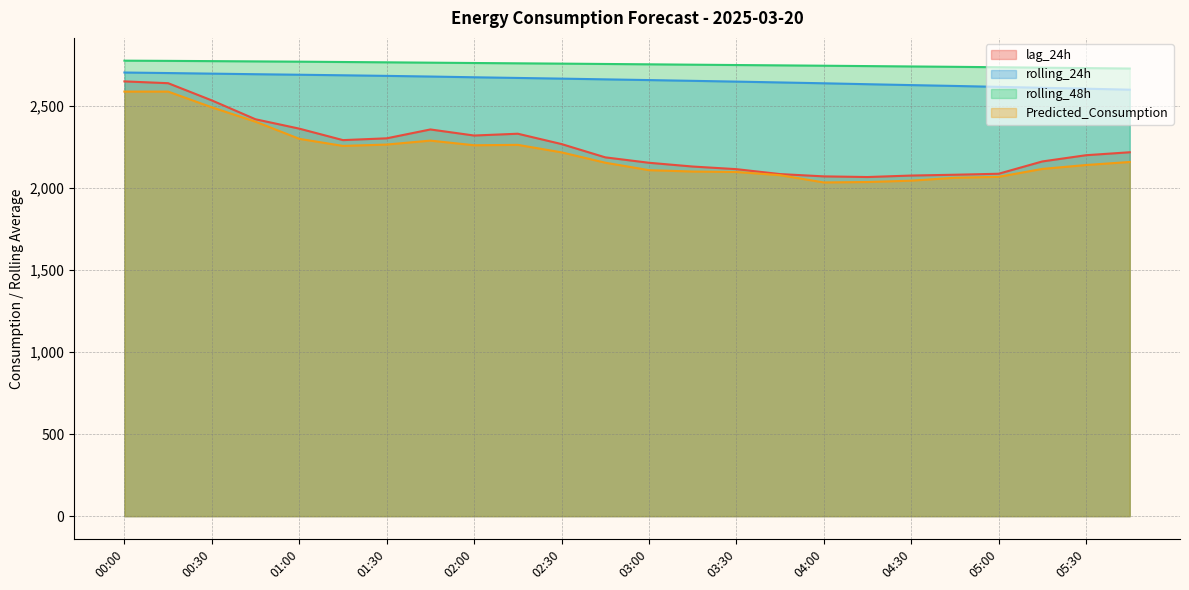

What is the label of the 2nd point from the right?

05:30